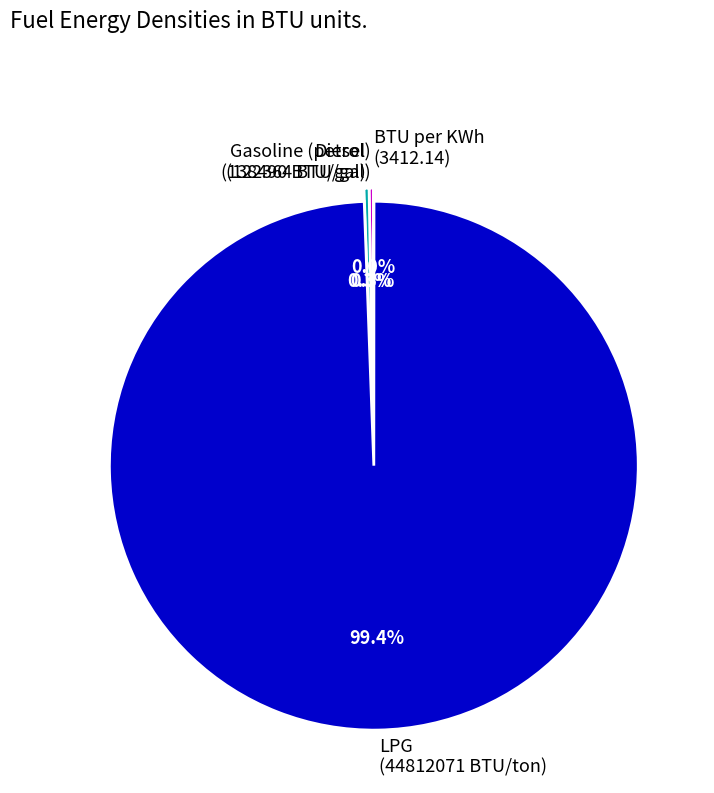

What is the largest slice in the pie chart?

LPG (44812071 BTU/ton)